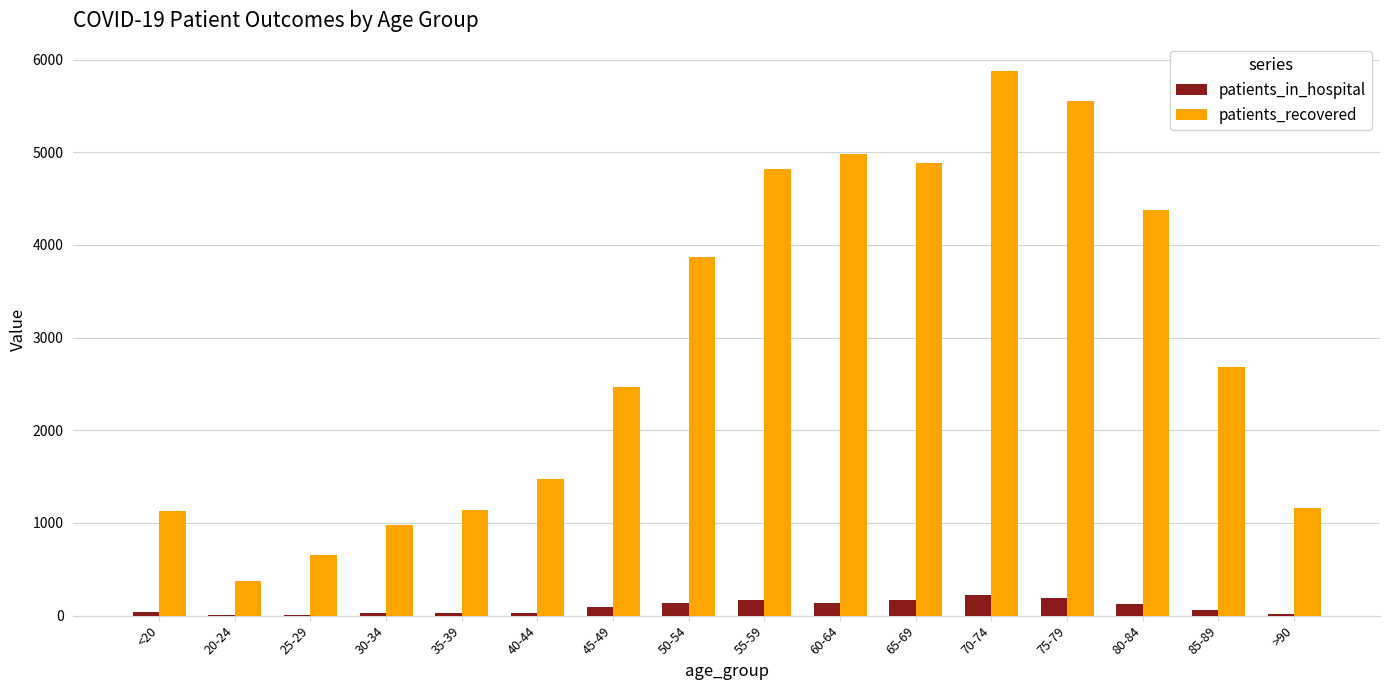

The value of patients_recovered at 35-39 is 1138. True or false?

True